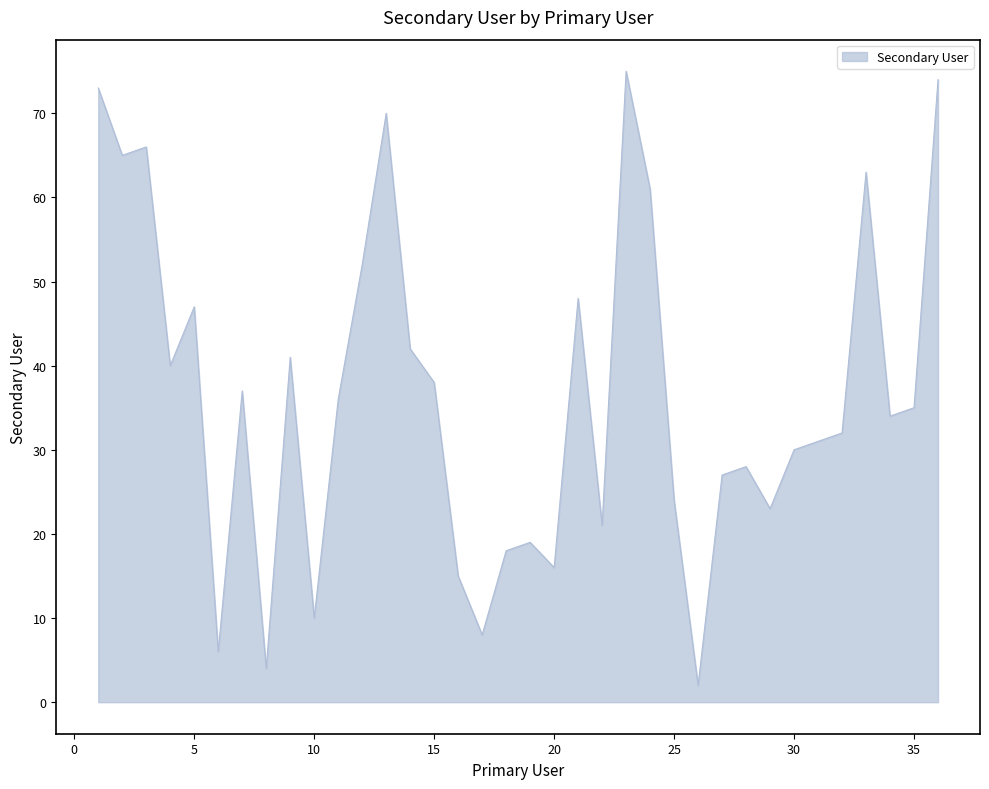

What is the difference between the maximum and minimum values?

73